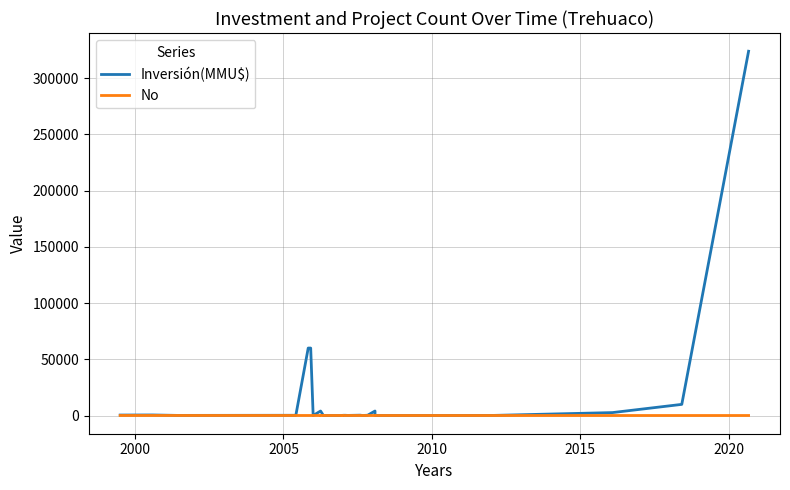

True or false: Inversión(MMU$) has a value of 334 at 10.

False